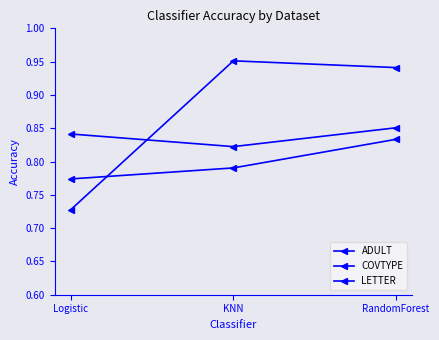

Is it true that COVTYPE equals 0.8 at KNN?

True